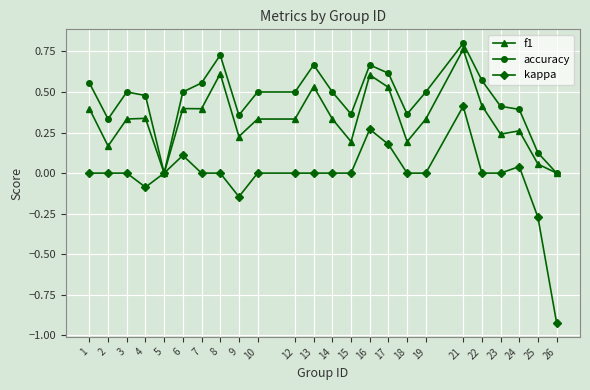

True or false: kappa has more than 1 points higher than both neighbors.

True